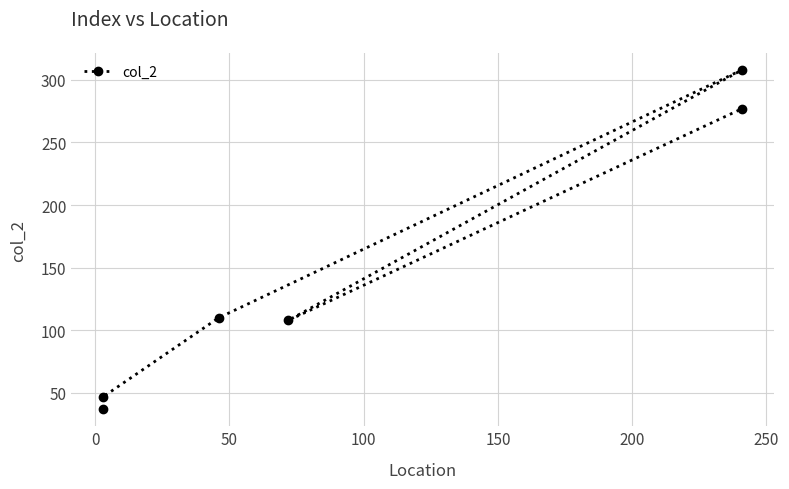

How many interior local peaks (higher than both neighbors) does the data have?

1